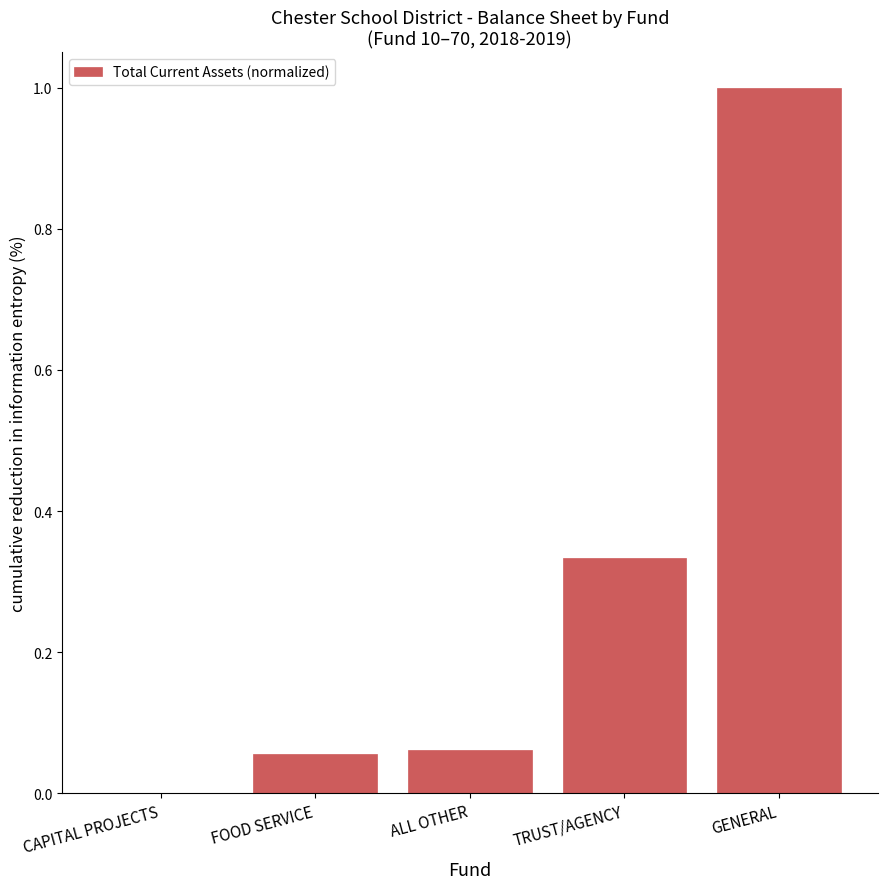

What is the sum of all values?

1.5